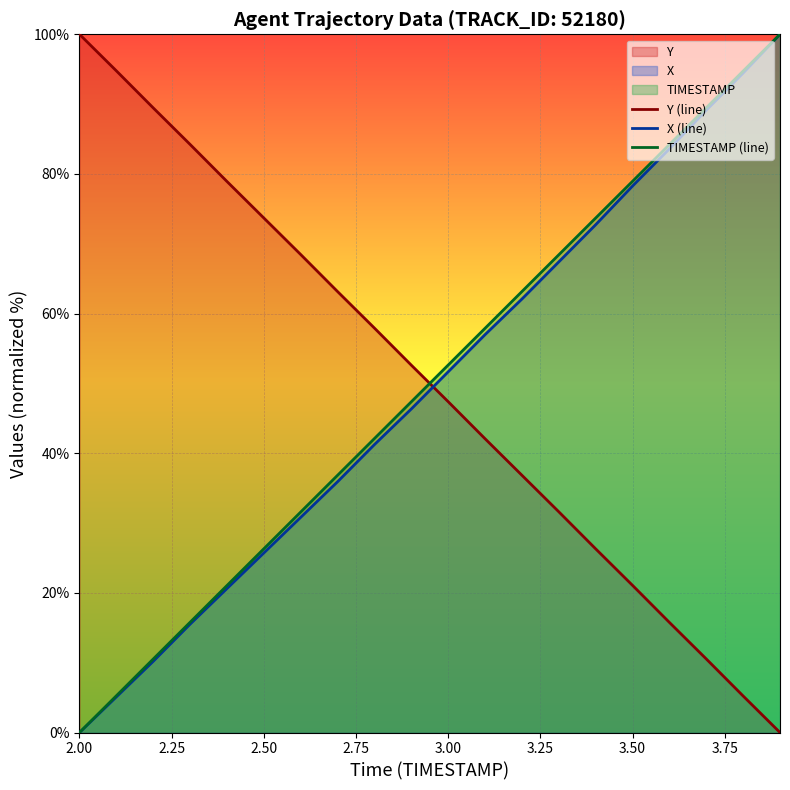

Rank the series by their maximum value, from highest to lowest.

Y (line), X (line), TIMESTAMP (line)